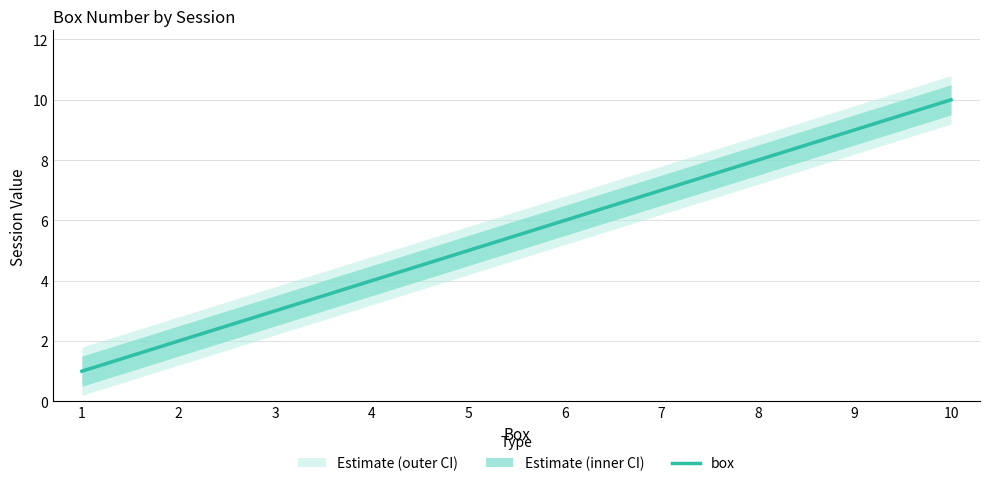

What is the average value?

6